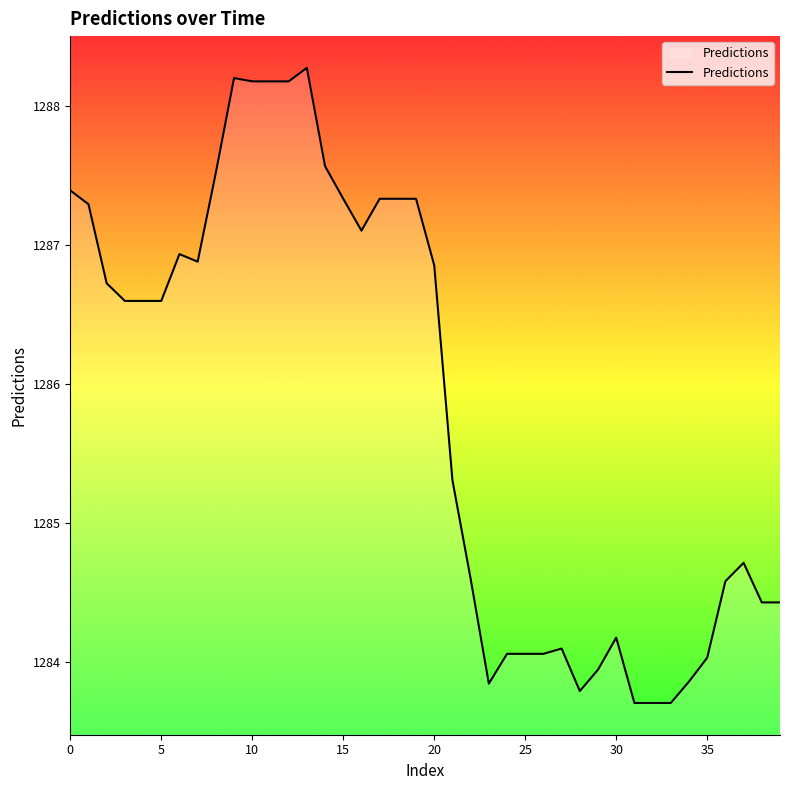

How many categories are shown in the chart?

40